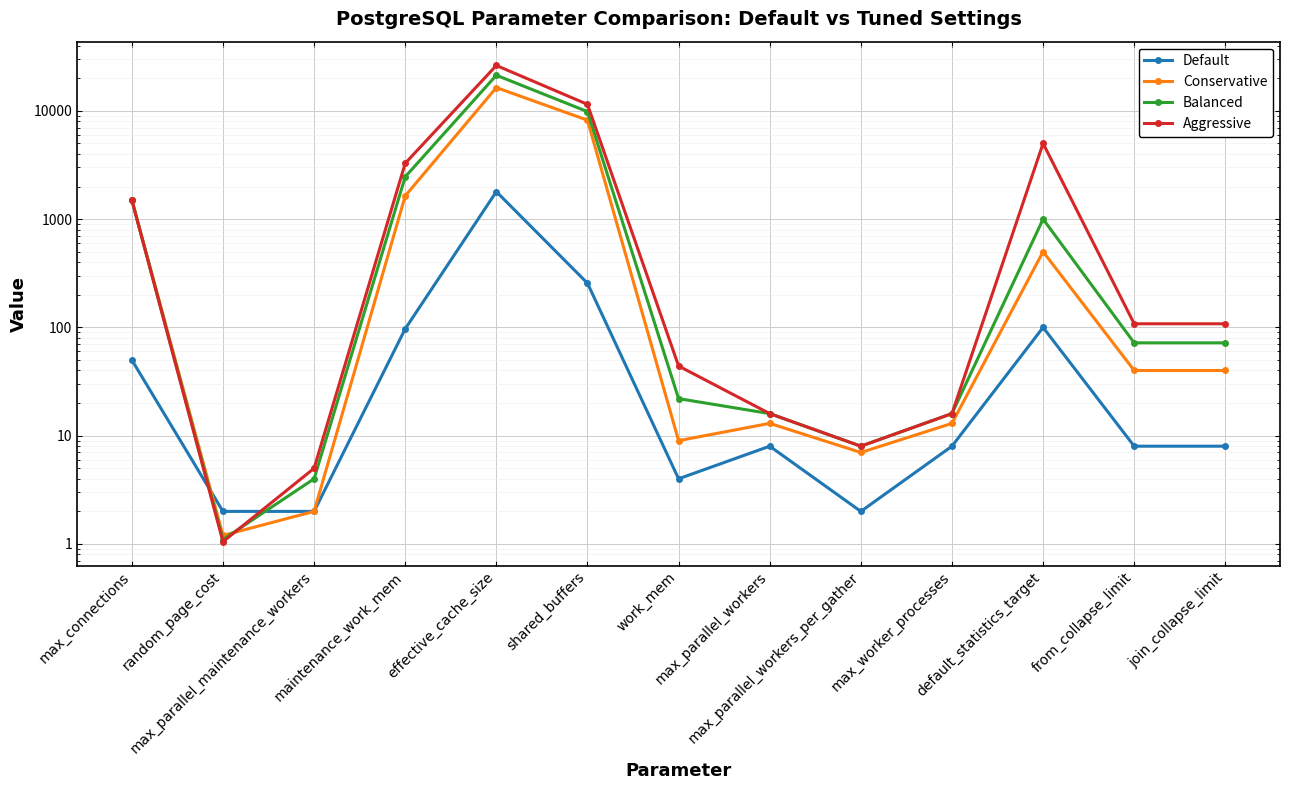

What is the sum of all Balanced values?

36298.1